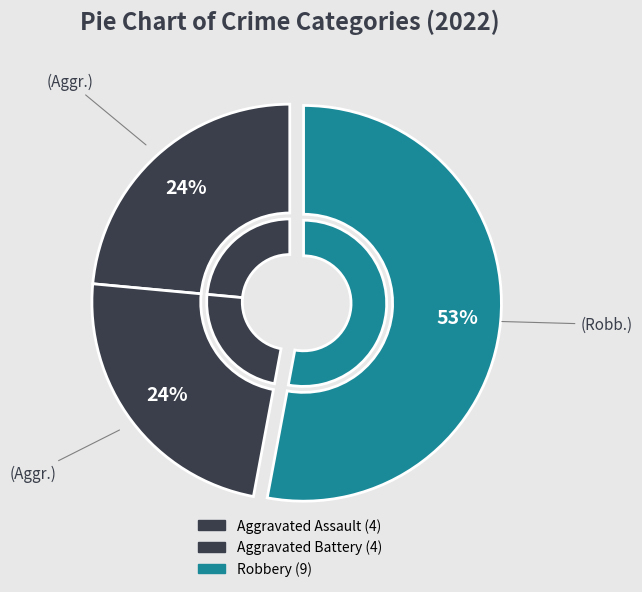

The Criminal Sexual Assault slice represents 1% of the pie. True or false?

False